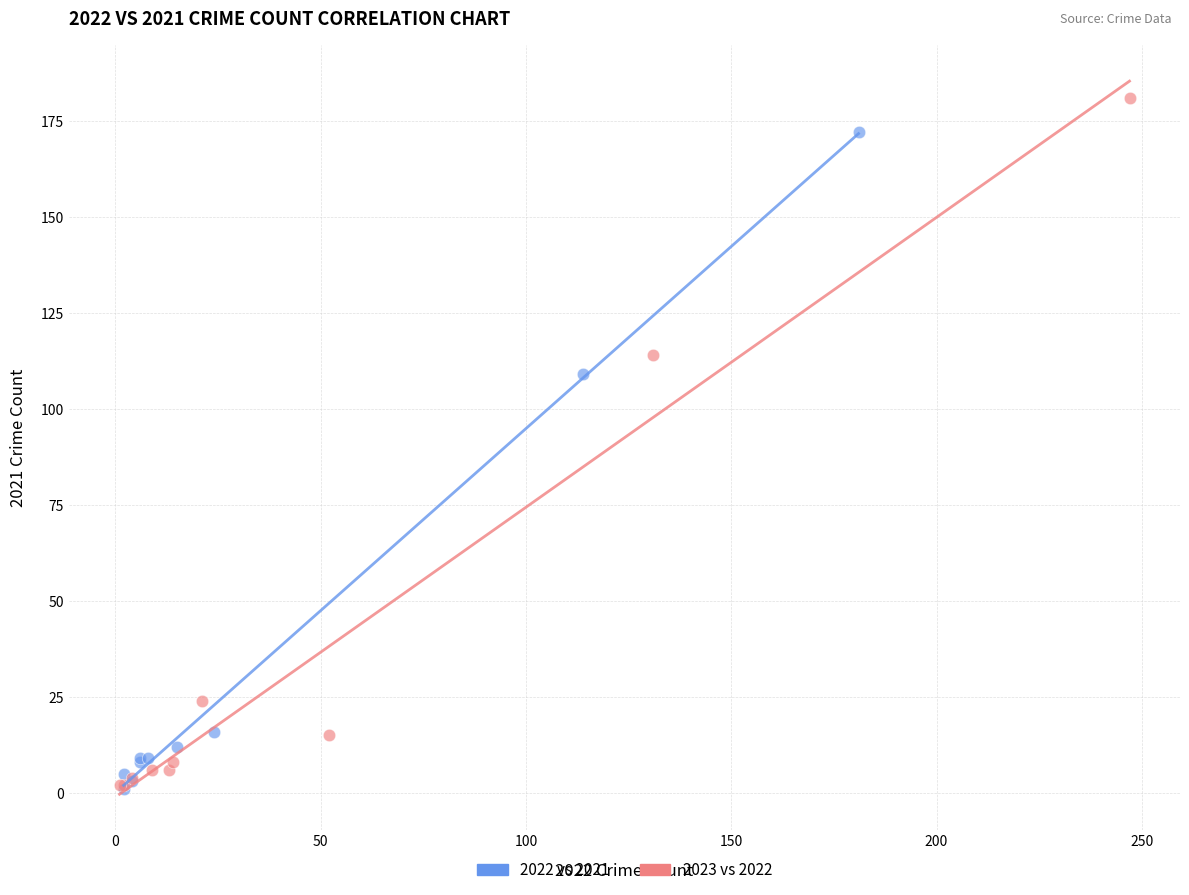

What are all the series names shown in the legend?

2022 vs 2021, 2023 vs 2022